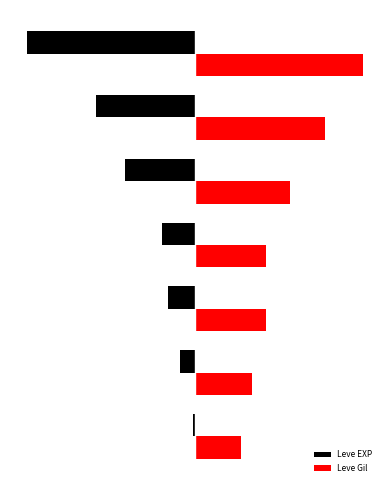

Rank the categories by Leve EXP value from highest to lowest.

1, 5, 10, 15, 20, 25, 30